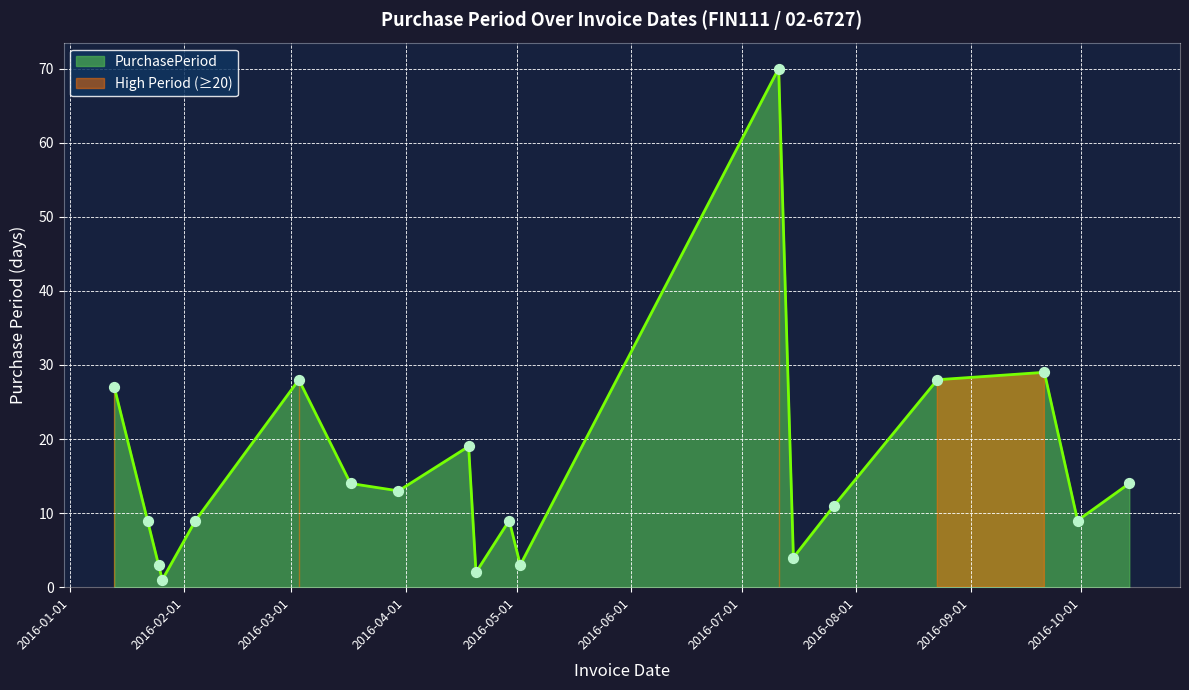

Approximately how many times larger is the value at 2016-08-23 compared to 2016-07-15?

7.0